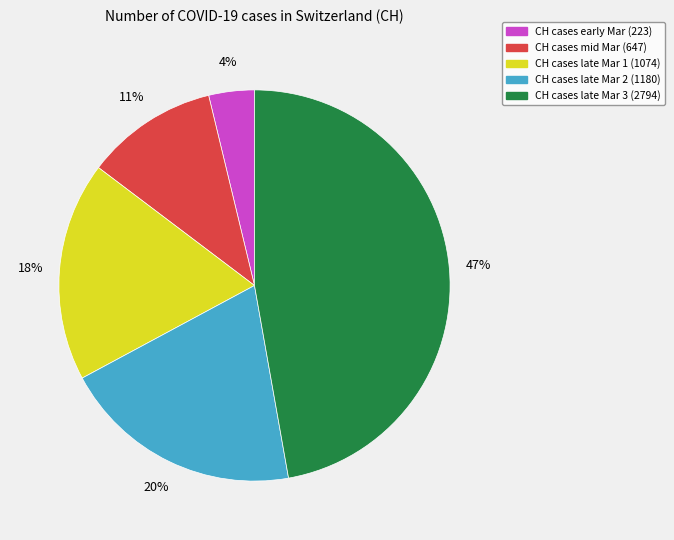

Is there a majority slice in this chart?

No